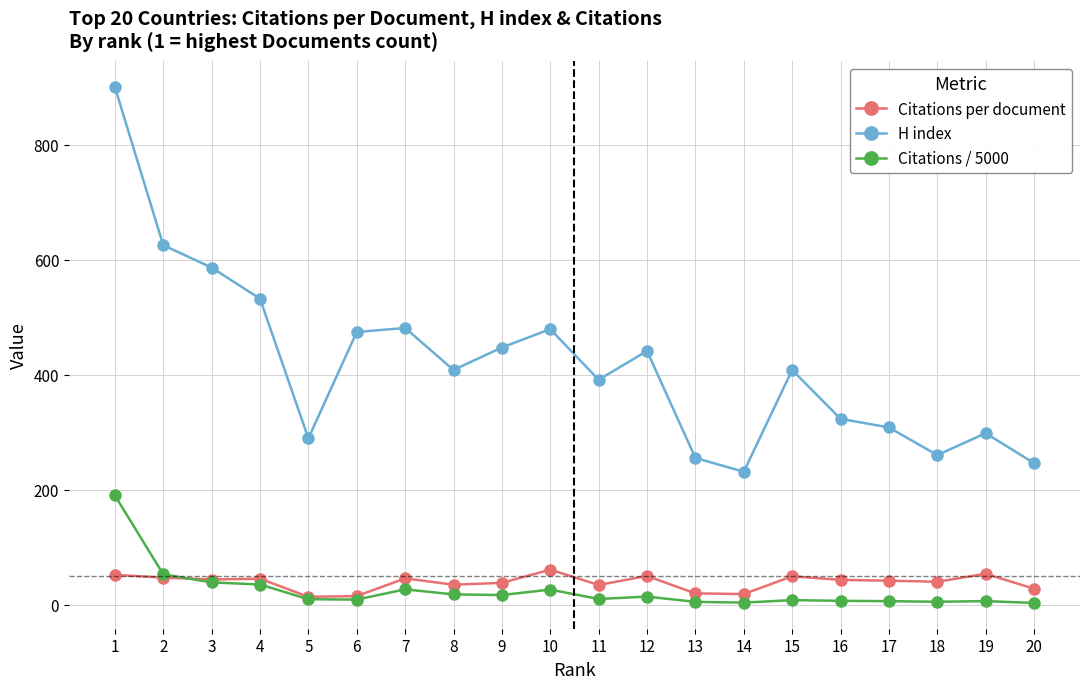

What is the highest value of the Citations per document series?

60.7